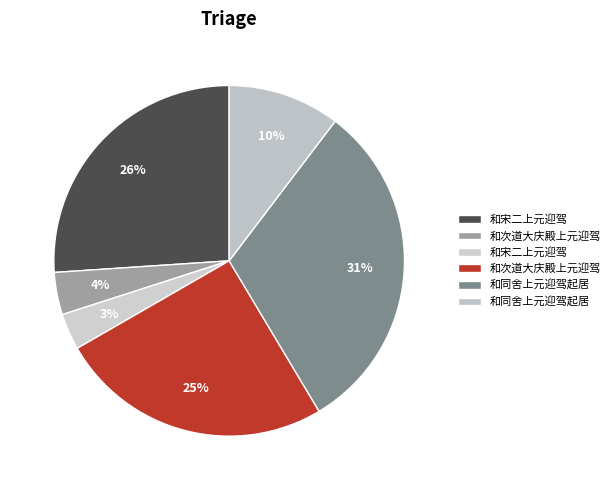

How many slices are in this pie chart?

6